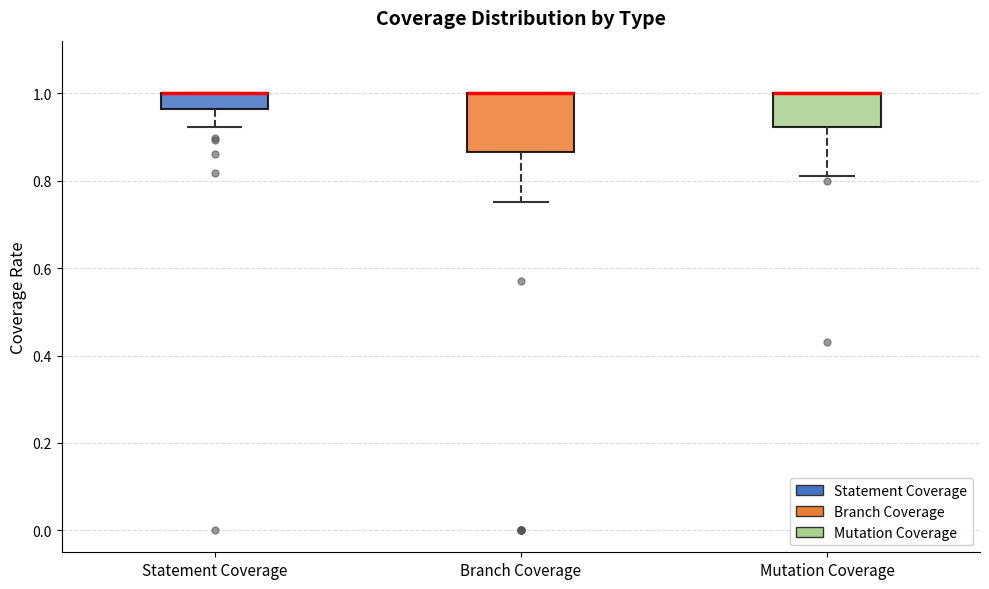

Reading left to right, transcribe this box plot: for each box, give where its median line is, the range the box spans, and where its two whiskers end, as read against the y-axis. The values are not printed on the chart, so give them approximately, as read against the axis.

Statement Coverage: median 1.00 (drawn on the box's upper edge), box 0.96 to 1.00, whiskers 0.92 to 1.00
Branch Coverage: median 1.00 (drawn on the box's upper edge), box 0.86 to 1.00, whiskers 0.76 to 1.00
Mutation Coverage: median 1.00 (drawn on the box's upper edge), box 0.92 to 1.00, whiskers 0.82 to 1.00